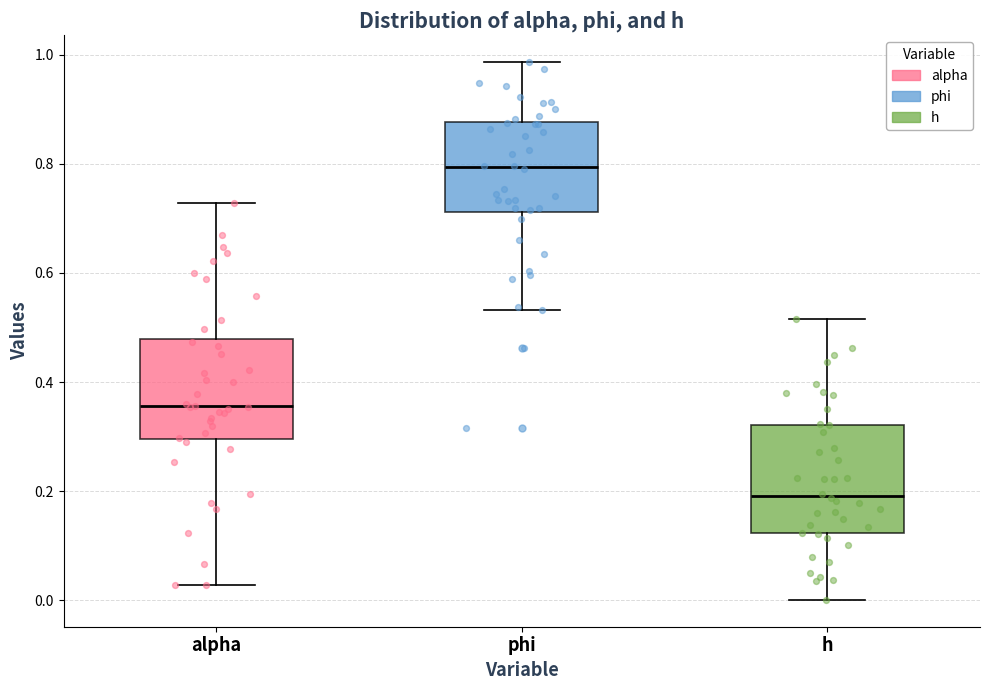

Where is the lower edge of the box for h on the y-axis? The values are not printed on the chart, so give them approximately, as read against the axis.

0.12